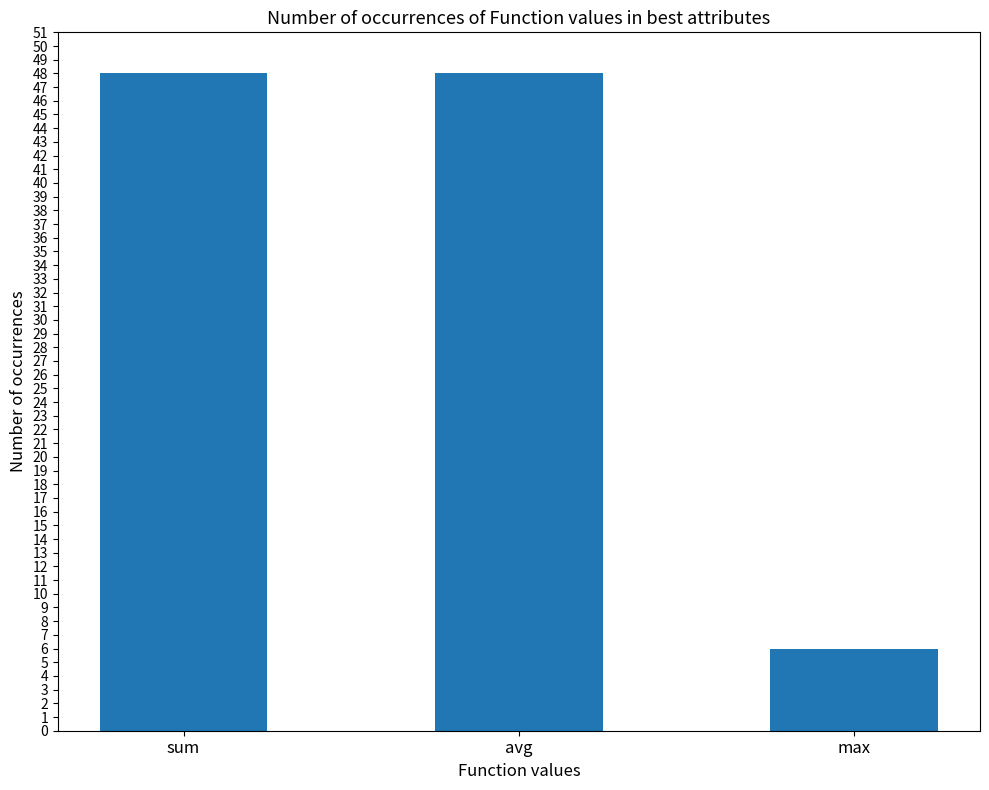

Are the bars grouped side by side (vs. stacked)?

No